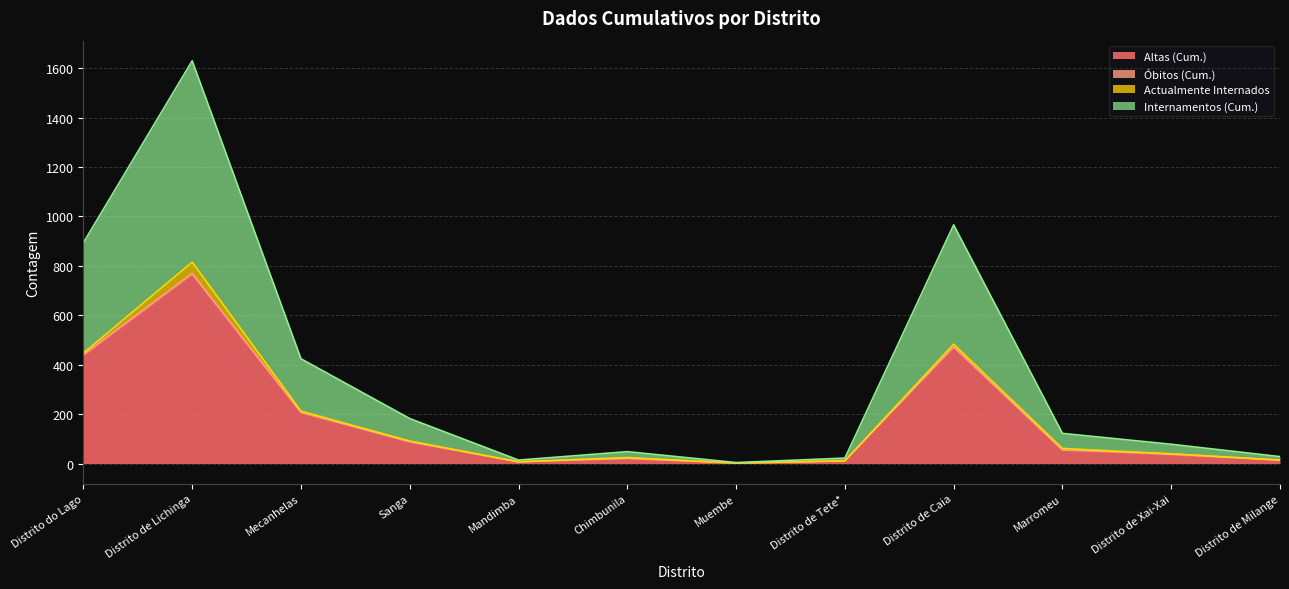

What is the difference between the Internamentos (Cum.) values at Distrito de Milange and Muembe?

12